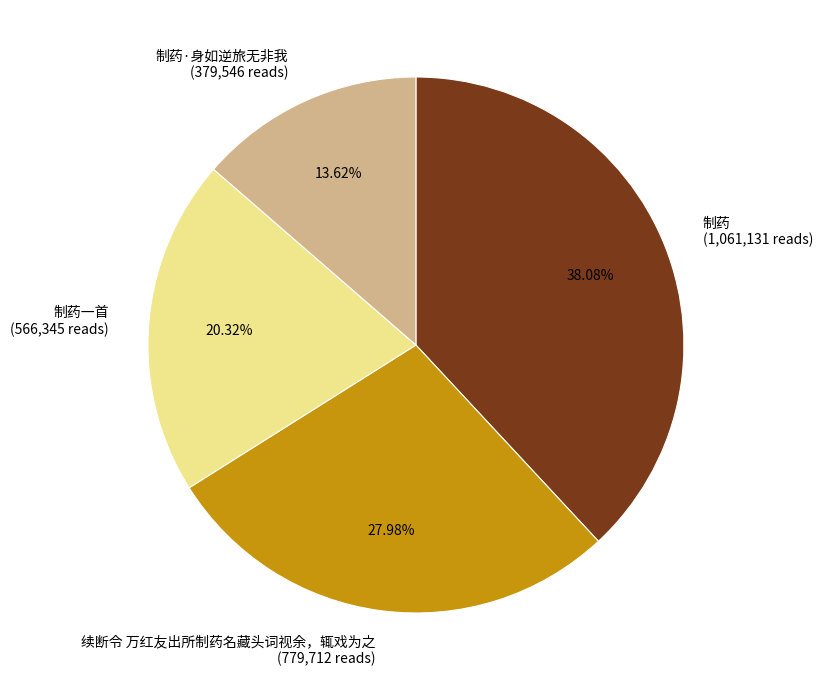

Does 制药一首 account for over 50% of the chart?

No